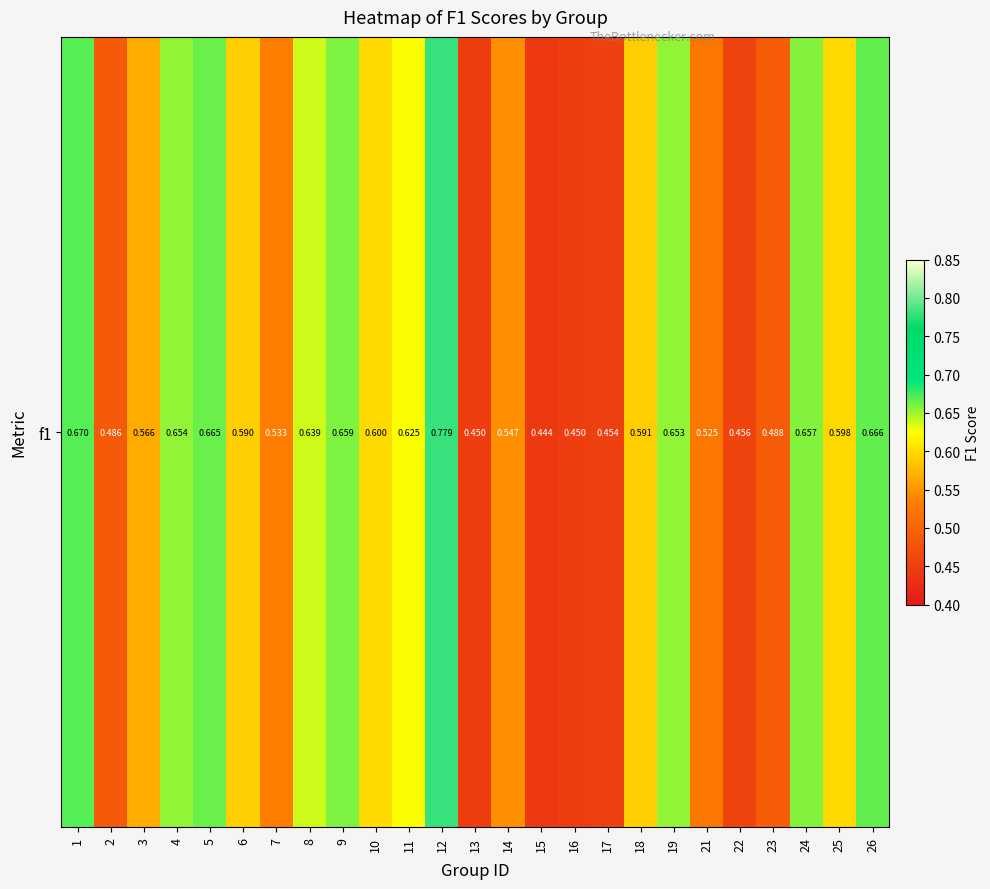

Is it true that the value at 15 is 0.4?

True